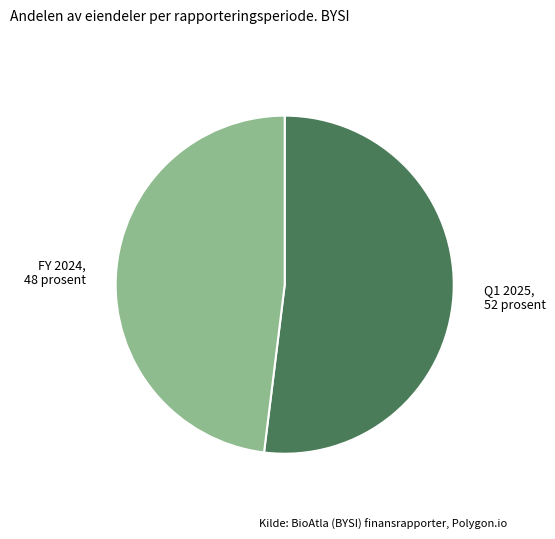

Between Q1 2025 and FY 2024, which is larger?

Q1 2025